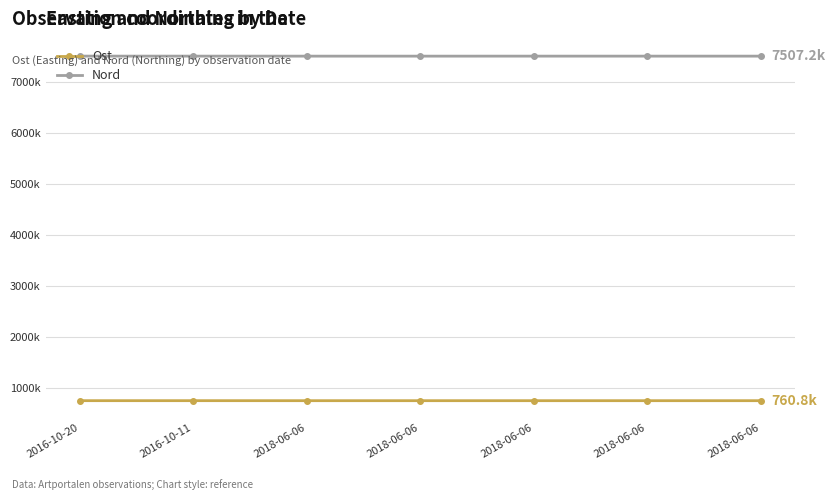

Where is Nord nearest to the value 7507?

2018-06-06